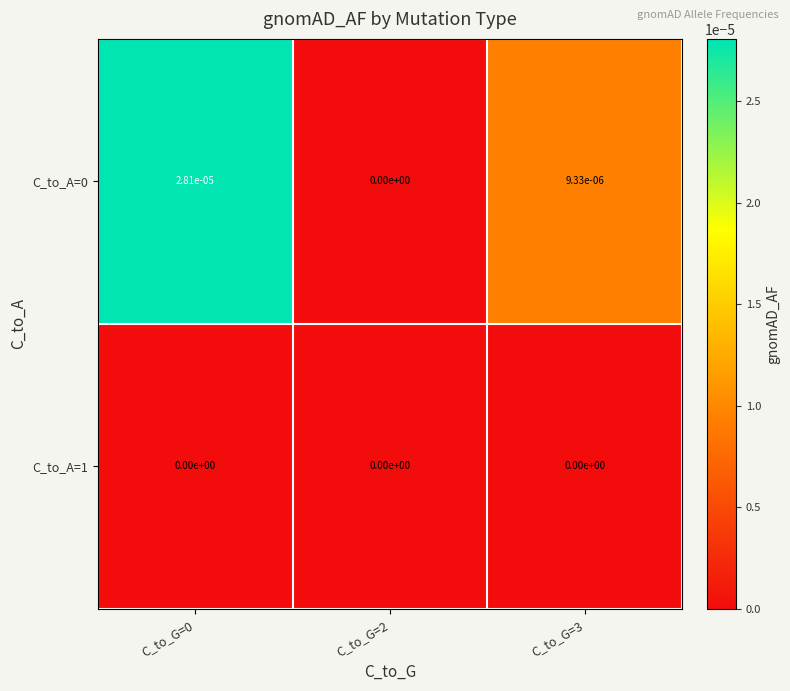

How many distinct data groups are displayed?

2